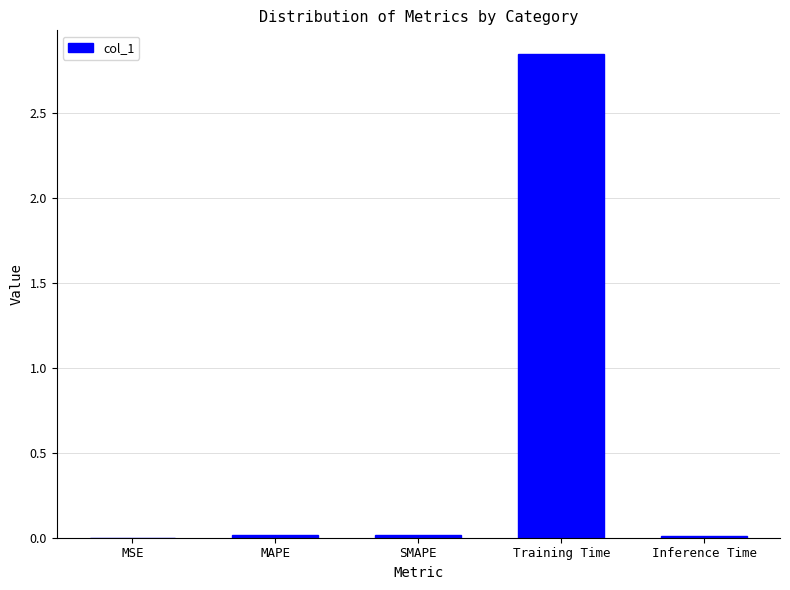

What is the sum of all values?

2.9